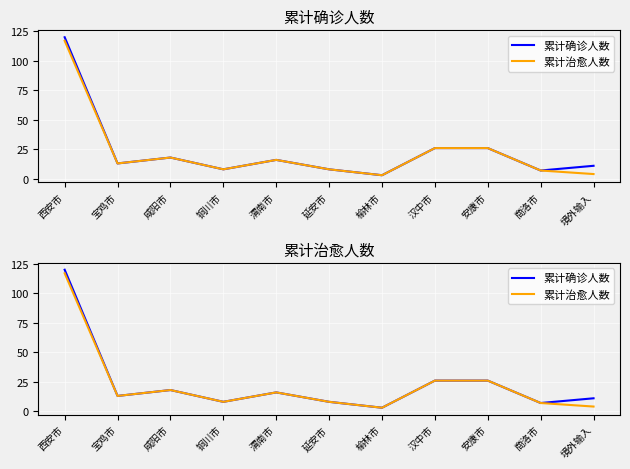

Which label corresponds to the smallest value in the chart?

榆林市